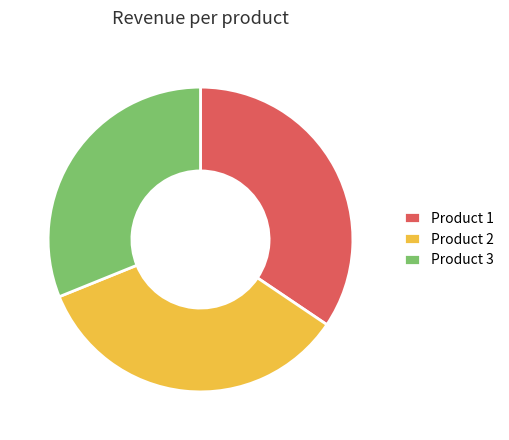

Which has a higher value, Product 1 or Product 3?

Product 1